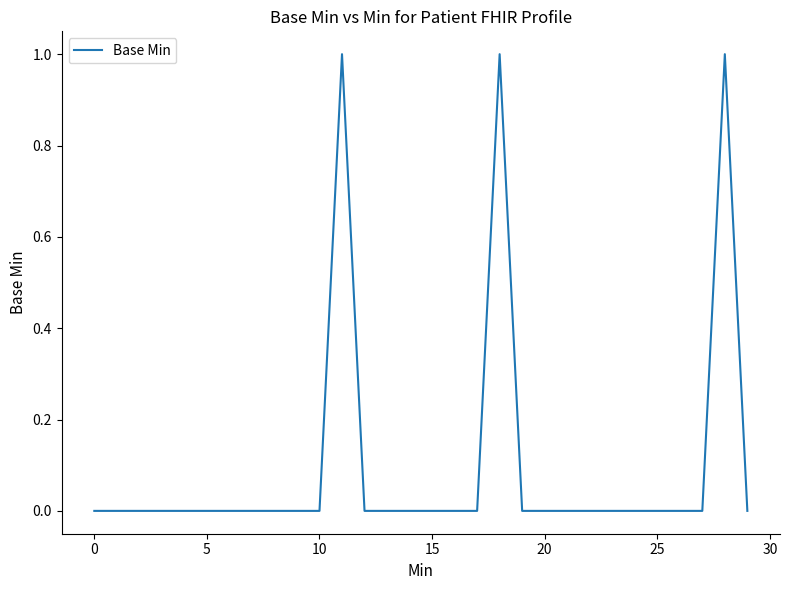

Reading right to left, what are all the values shown in this chart?

0	1	0	0	0	0	0	0	0	0	0	1	0	0	0	0	0	0	1	0	0	0	0	0	0	0	0	0	0	0